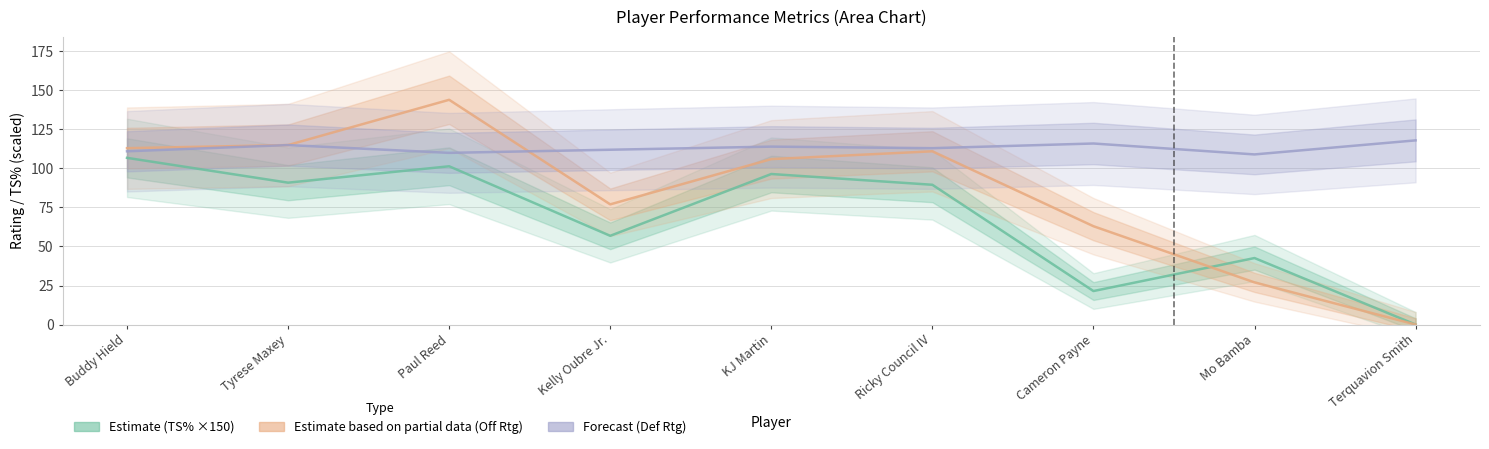

What is the sum of all True Shooting Percentage values?

606.0